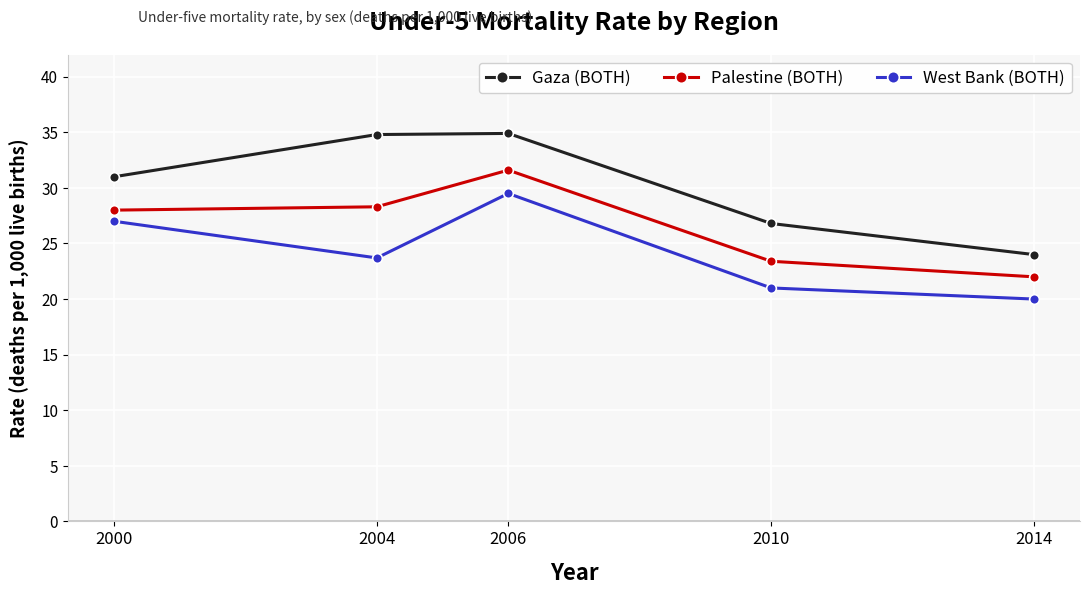

True or false: West Bank (BOTH) and Palestine (BOTH) intersect in this chart.

False